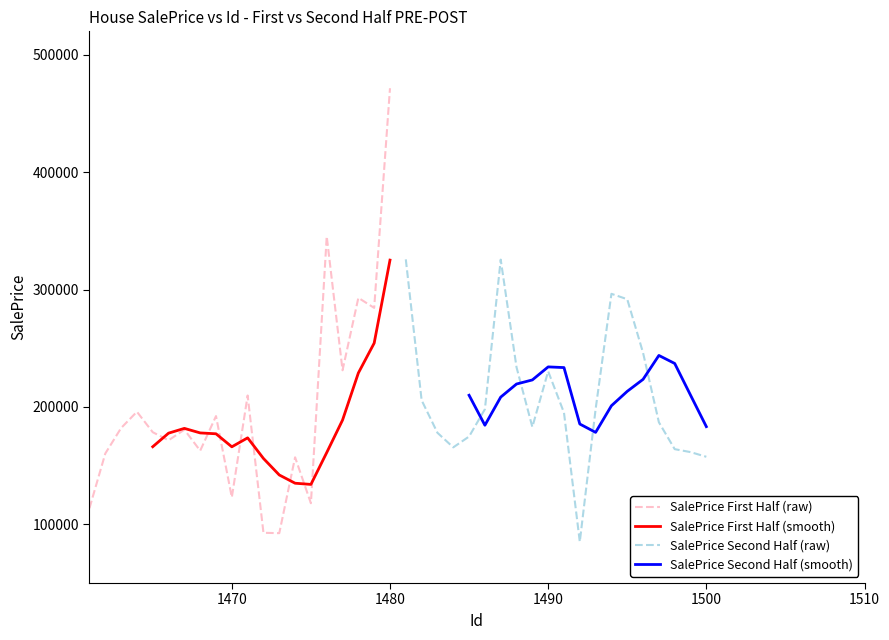

Where is the first local maximum?

1464